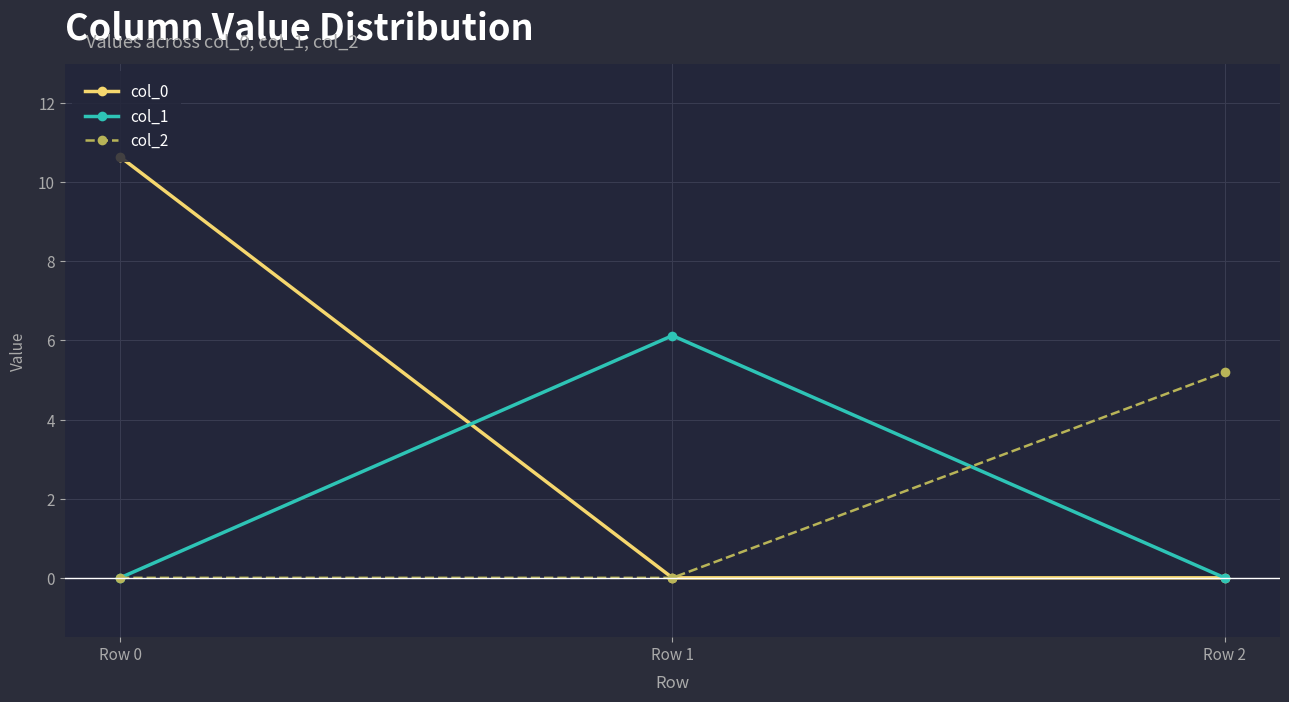

Reading left to right, transcribe all the data shown in this chart.

col_0: 10.6	0.0	0.0
col_1: 0.0	6.1	0.0
col_2: 0.0	0.0	5.2